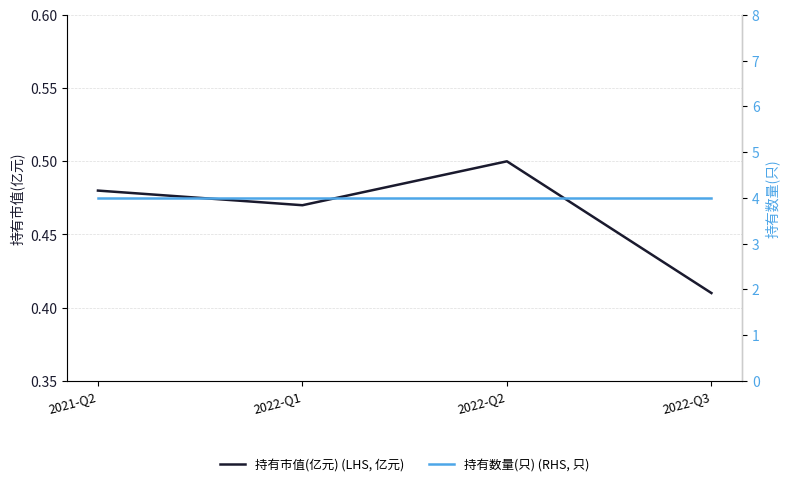

Reading right to left, what are all the values shown in this chart?

持有市值(亿元) (LHS, 亿元): 0.4	0.5	0.5	0.5
持有数量(只) (RHS, 只): 4.0	4.0	4.0	4.0